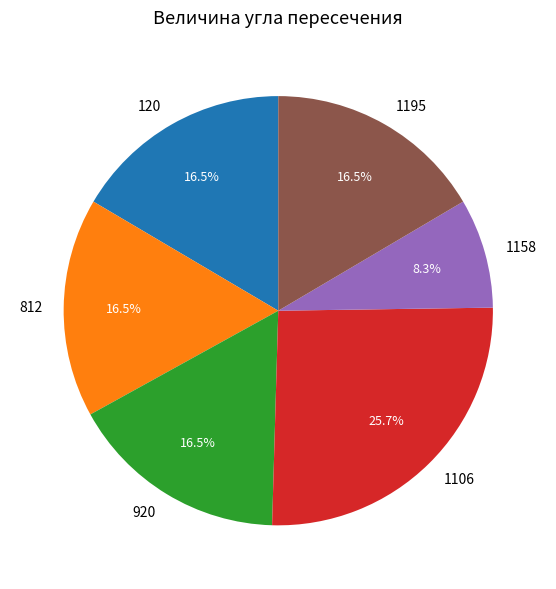

What is the largest slice in the pie chart?

1106